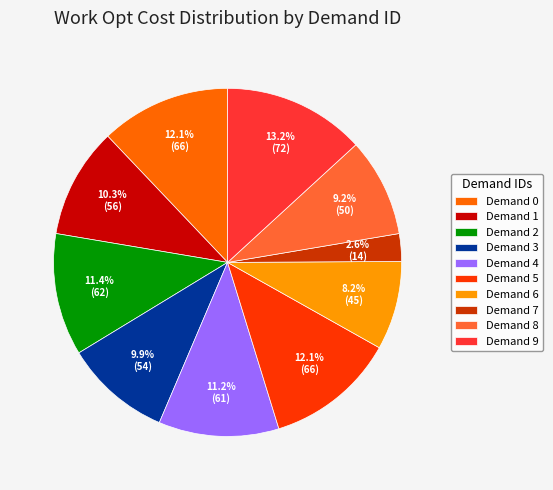

How many segments does this pie chart have?

10